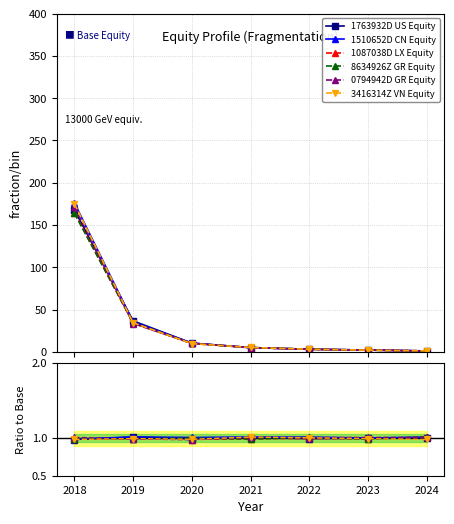

What is the lowest value of the 1087038D LX Equity series?

1.0